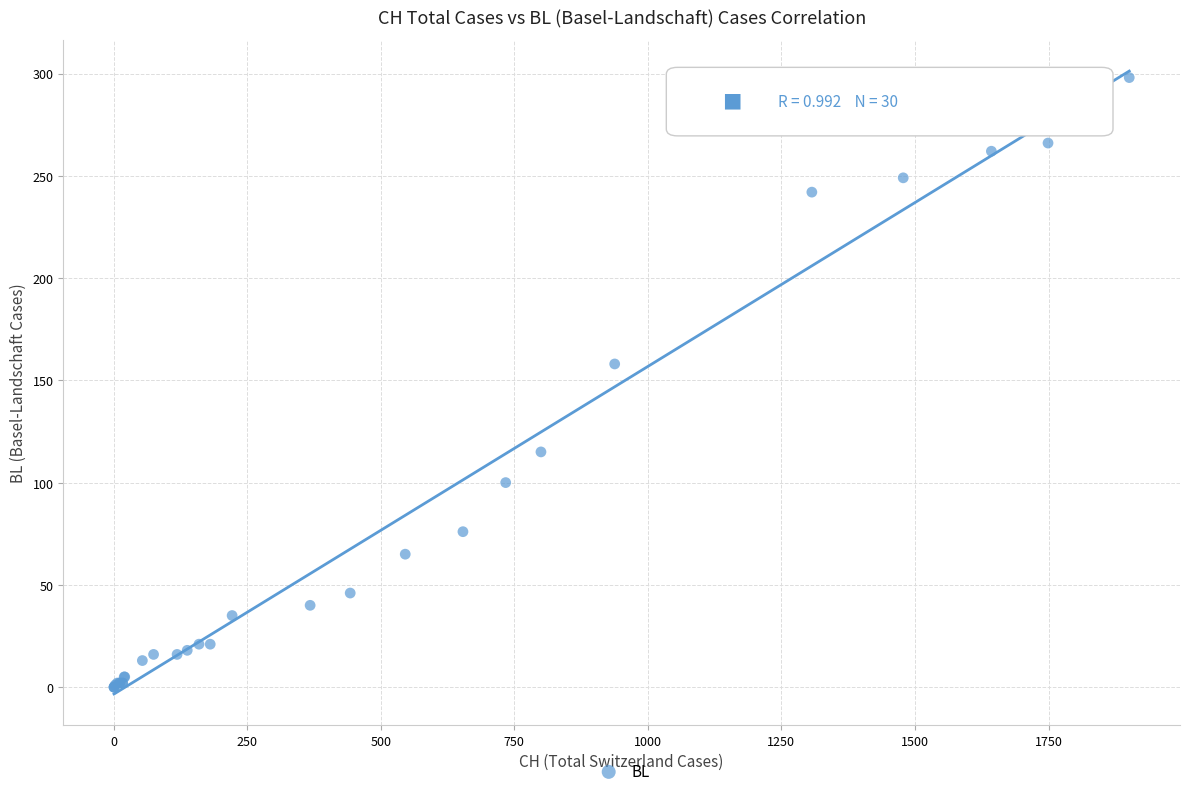

What Y value in the scatter plot is closest to 149?

158